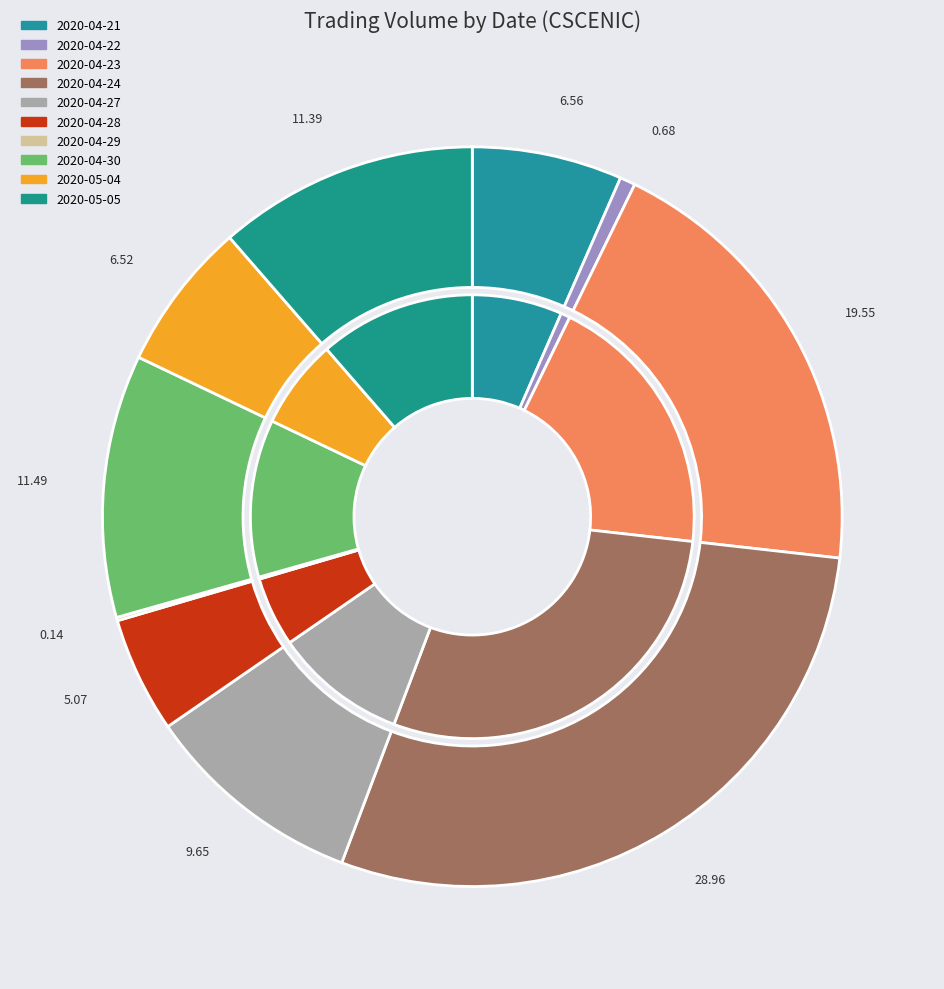

How much of the chart is everything except 2020-05-04?

93.5%